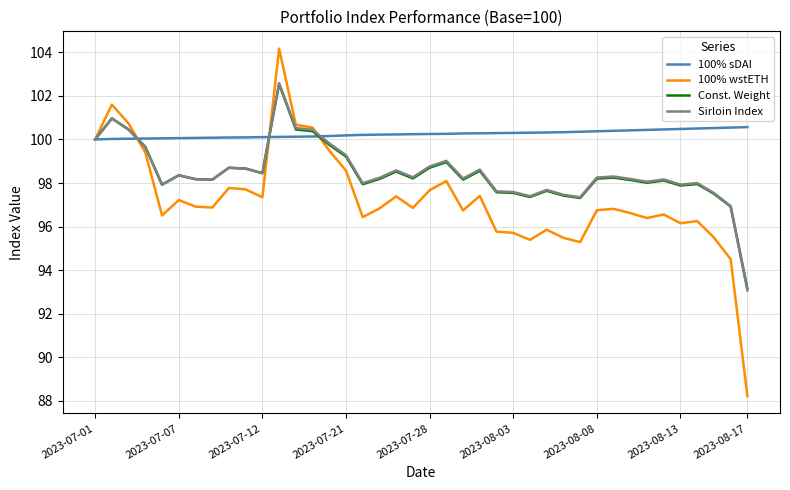

Which series has the largest total across all categories?

100% sDAI